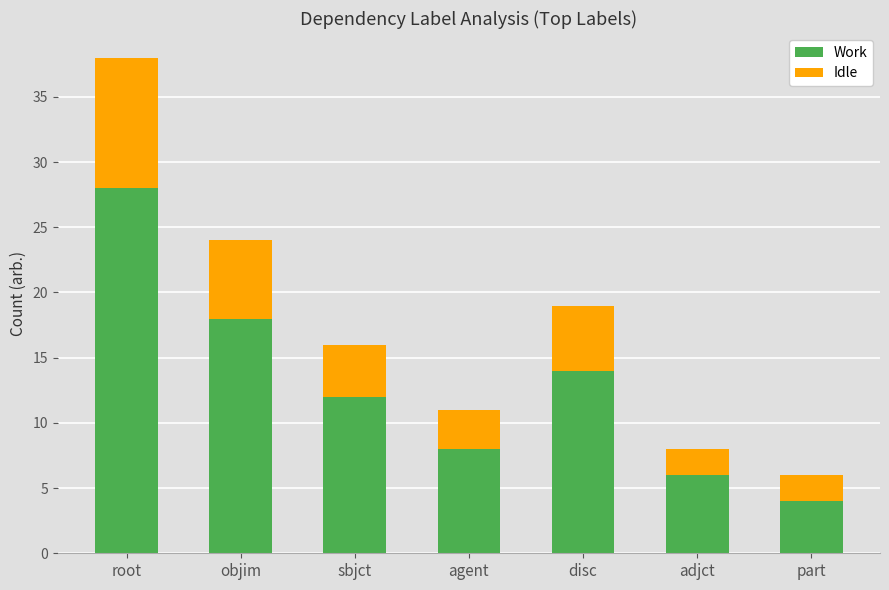

Reading right to left, what are the values for Work?

part=4	adjct=6	disc=14	agent=8	sbjct=12	objim=18	root=28